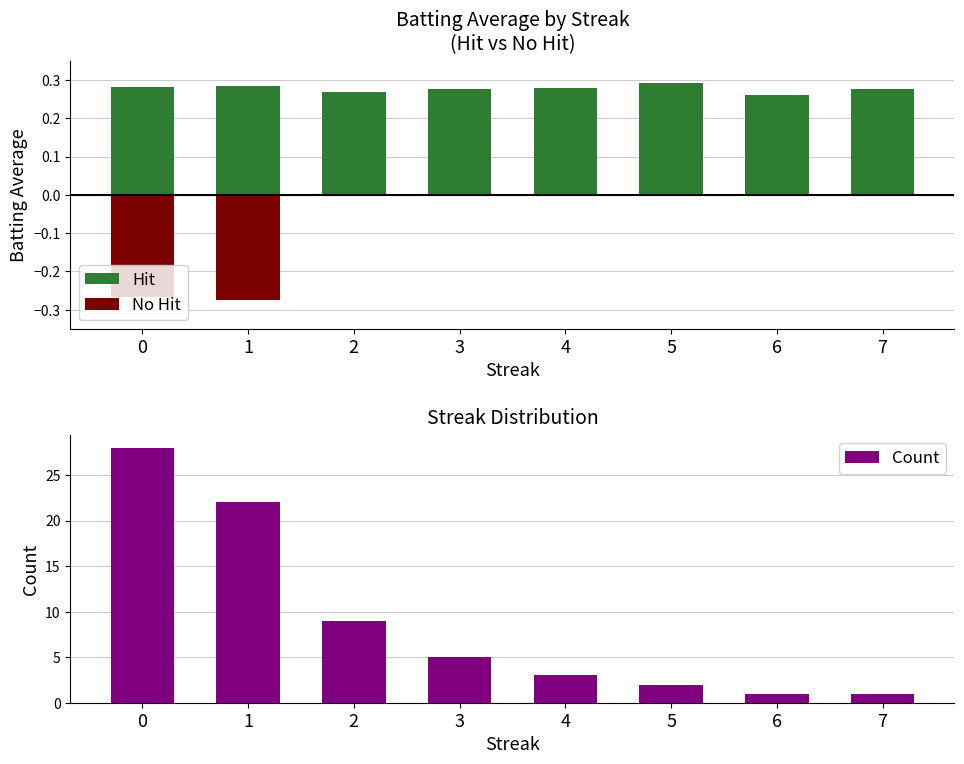

What is the difference between the Count values at 2 and 7?

8